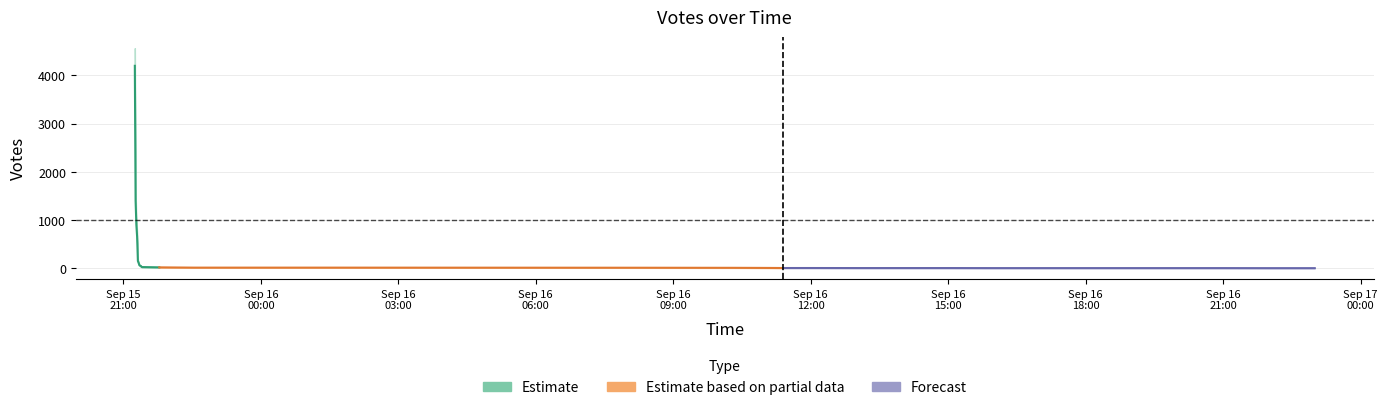

How many data points in Votes_upper are less than 9?

15